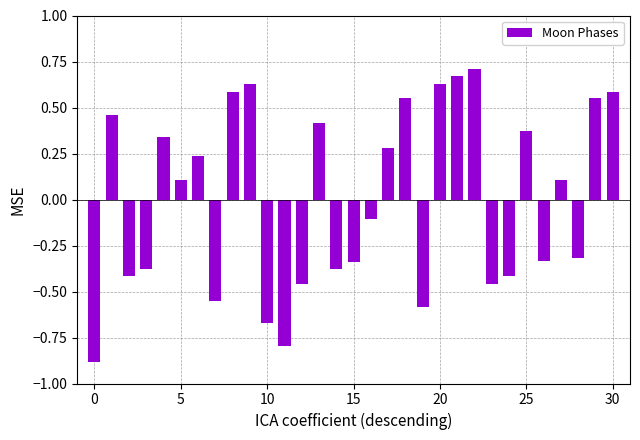

What is the difference between the second highest and second lowest values?

1.5